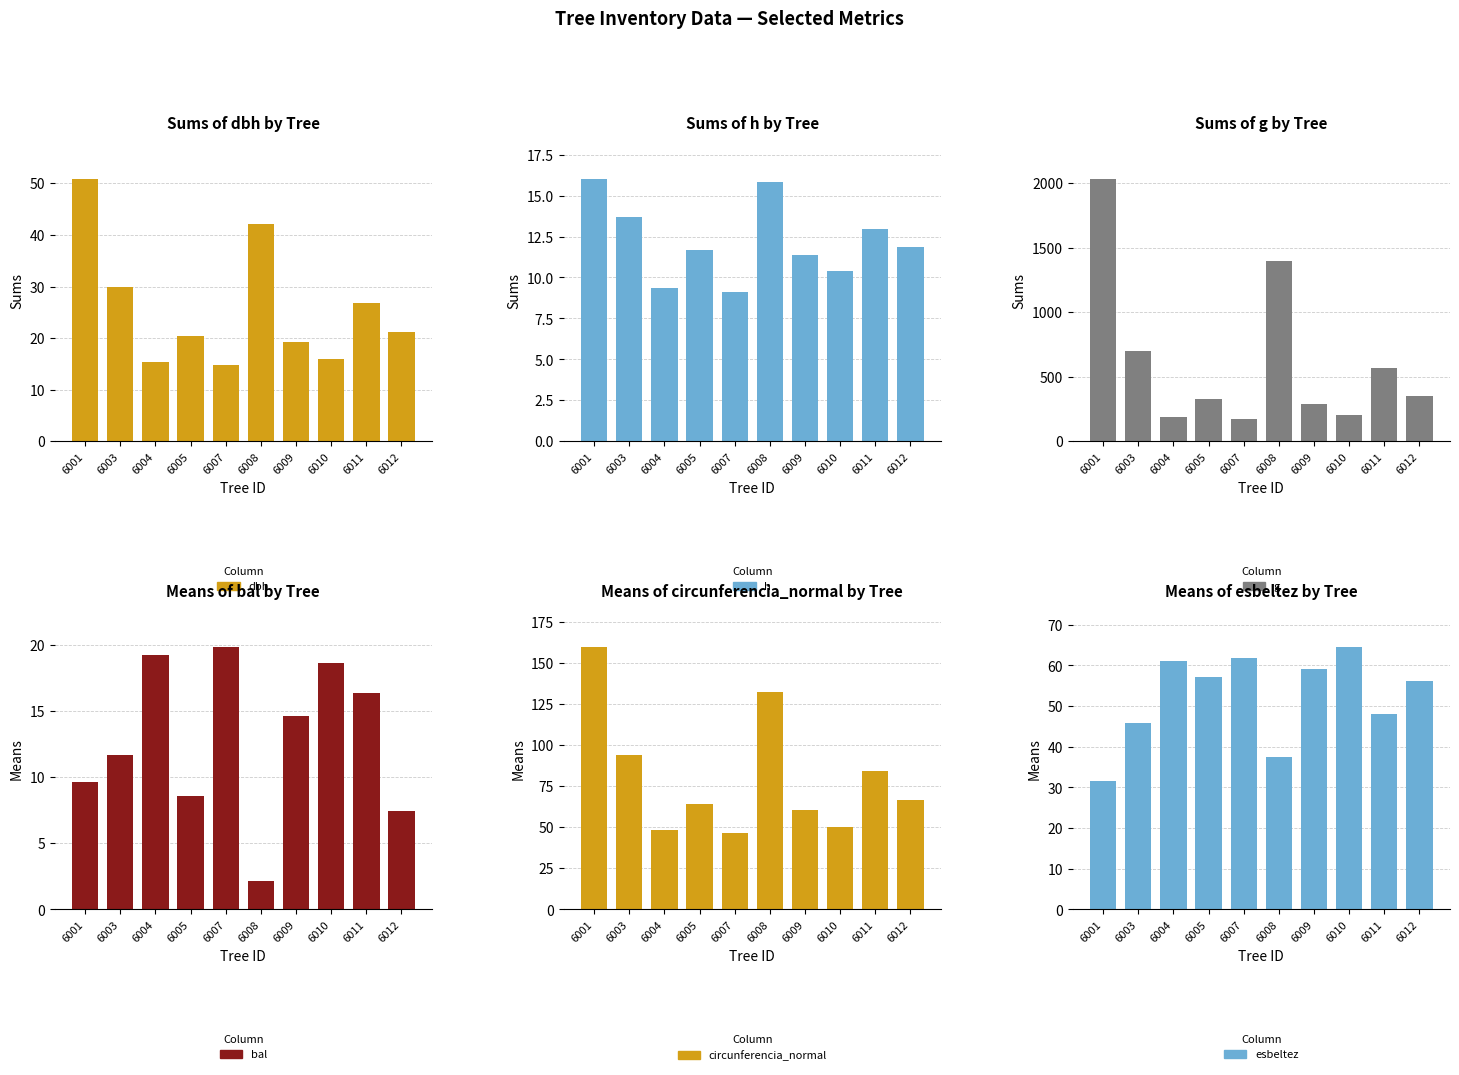

List the labels in order of dbh value, smallest first.

6007, 6004, 6010, 6009, 6005, 6012, 6011, 6003, 6008, 6001